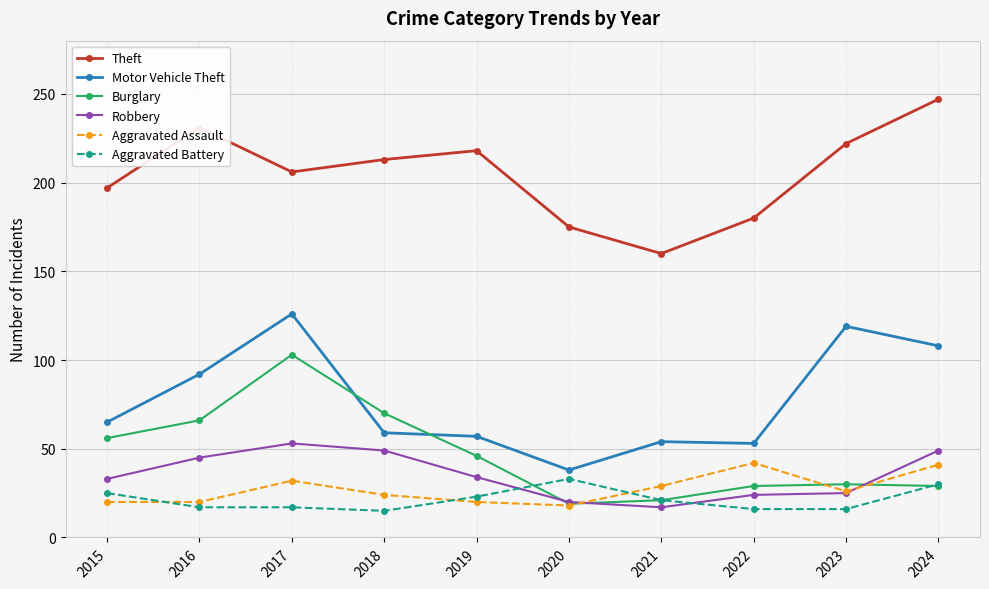

Where does the Aggravated Battery series first go above 21?

2015